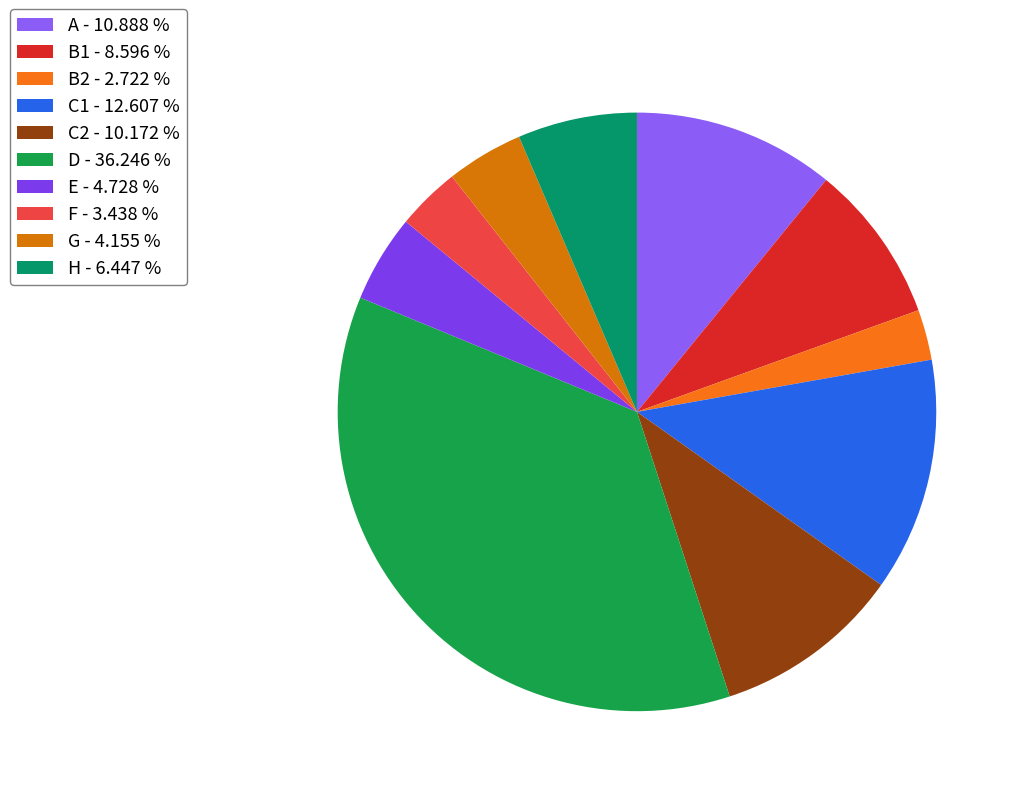

How many slices are in this pie chart?

10